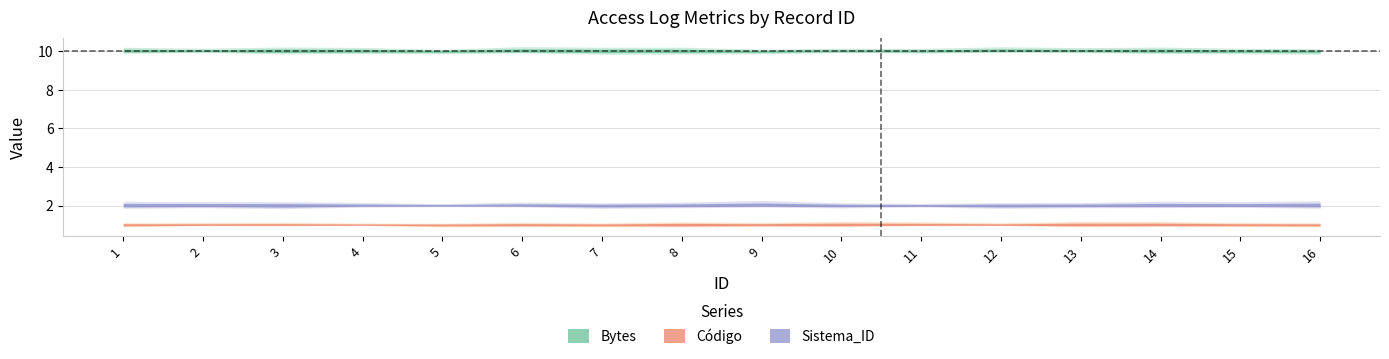

What is the sum of all Bytes values?

160